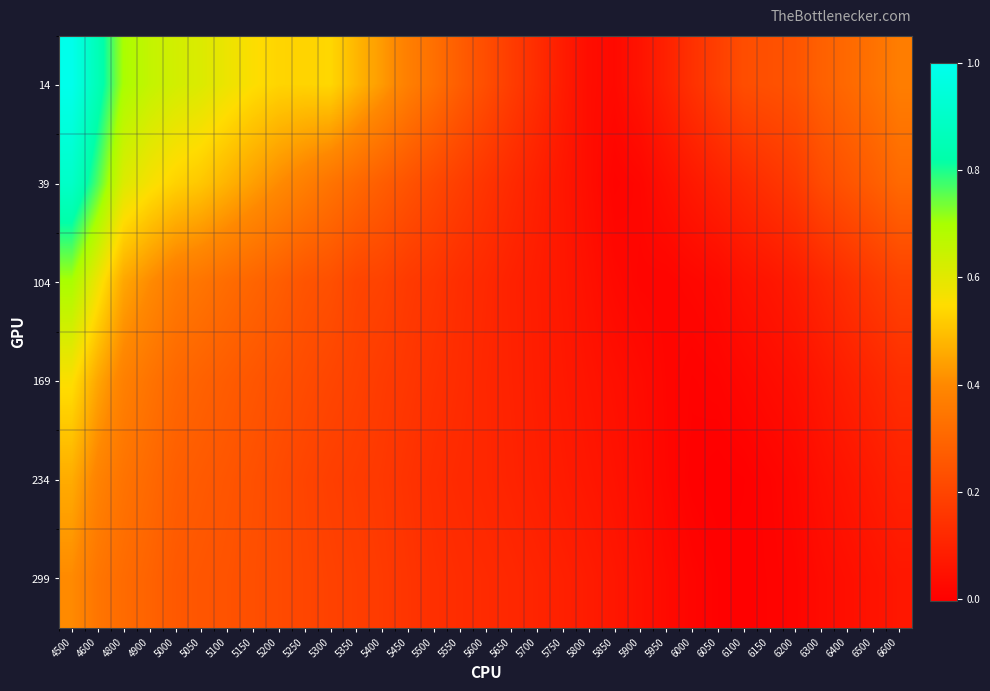

Reading left to right, what are all the values shown in this chart?

14: 4500=1.0	4600=0.9	4800=0.7	4900=0.7	5000=0.6	5050=0.6	5100=0.6	5150=0.6	5200=0.5	5250=0.5	5300=0.5	5350=0.5	5400=0.4	5450=0.4	5500=0.3	5550=0.3	5600=0.2	5650=0.2	5700=0.1	5750=0.1	5800=0.0	5850=0.0	5900=0.1	5950=0.1	6000=0.1	6050=0.2	6100=0.2	6150=0.2	6200=0.2	6300=0.3	6400=0.3	6500=0.3	6600=0.4
39: 4500=0.9	4600=0.8	4800=0.6	4900=0.6	5000=0.5	5050=0.5	5100=0.5	5150=0.4	5200=0.4	5250=0.4	5300=0.3	5350=0.3	5400=0.3	5450=0.2	5500=0.2	5550=0.2	5600=0.2	5650=0.1	5700=0.1	5750=0.1	5800=0.0	5850=0.0	5900=0.0	5950=0.0	6000=0.1	6050=0.1	6100=0.1	6150=0.1	6200=0.2	6300=0.2	6400=0.2	6500=0.3	6600=0.3
104: 4500=0.7	4600=0.6	4800=0.5	4900=0.4	5000=0.4	5050=0.3	5100=0.3	5150=0.3	5200=0.3	5250=0.2	5300=0.2	5350=0.2	5400=0.2	5450=0.2	5500=0.2	5550=0.1	5600=0.1	5650=0.1	5700=0.1	5750=0.1	5800=0.0	5850=0.0	5900=0.0	5950=0.0	6000=0.0	6050=0.0	6100=0.1	6150=0.1	6200=0.1	6300=0.1	6400=0.1	6500=0.2	6600=0.2
169: 4500=0.6	4600=0.5	4800=0.4	4900=0.3	5000=0.3	5050=0.3	5100=0.3	5150=0.3	5200=0.2	5250=0.2	5300=0.2	5350=0.2	5400=0.2	5450=0.2	5500=0.1	5550=0.1	5600=0.1	5650=0.1	5700=0.1	5750=0.1	5800=0.1	5850=0.0	5900=0.0	5950=0.0	6000=0.0	6050=0.0	6100=0.0	6150=0.0	6200=0.0	6300=0.1	6400=0.1	6500=0.1	6600=0.1
234: 4500=0.5	4600=0.4	4800=0.3	4900=0.3	5000=0.3	5050=0.3	5100=0.3	5150=0.2	5200=0.2	5250=0.2	5300=0.2	5350=0.2	5400=0.2	5450=0.1	5500=0.1	5550=0.1	5600=0.1	5650=0.1	5700=0.1	5750=0.1	5800=0.1	5850=0.1	5900=0.0	5950=0.0	6000=0.0	6050=-0.0	6100=0.0	6150=0.0	6200=0.0	6300=0.0	6400=0.1	6500=0.1	6600=0.1
299: 4500=0.4	4600=0.3	4800=0.3	4900=0.3	5000=0.3	5050=0.3	5100=0.2	5150=0.2	5200=0.2	5250=0.2	5300=0.2	5350=0.2	5400=0.2	5450=0.2	5500=0.1	5550=0.1	5600=0.1	5650=0.1	5700=0.1	5750=0.1	5800=0.1	5850=0.1	5900=0.0	5950=0.0	6000=0.0	6050=0.0	6100=0.0	6150=0.0	6200=0.0	6300=0.0	6400=0.0	6500=0.1	6600=0.1